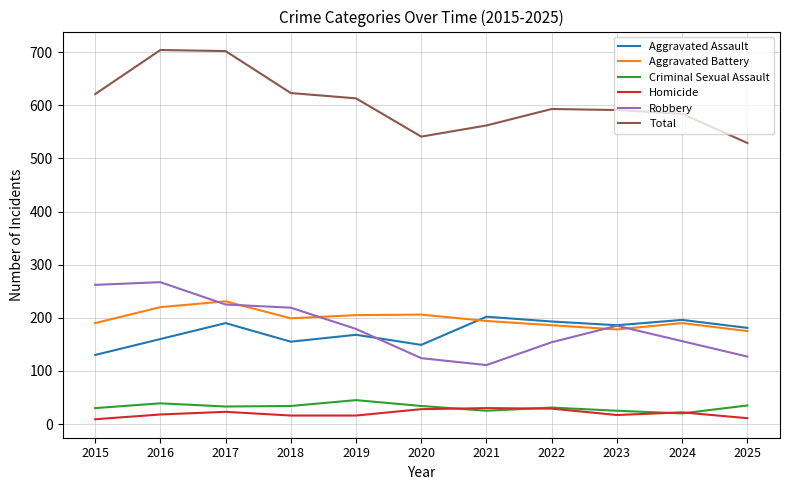

True or false: Aggravated Assault and Total intersect in this chart.

False